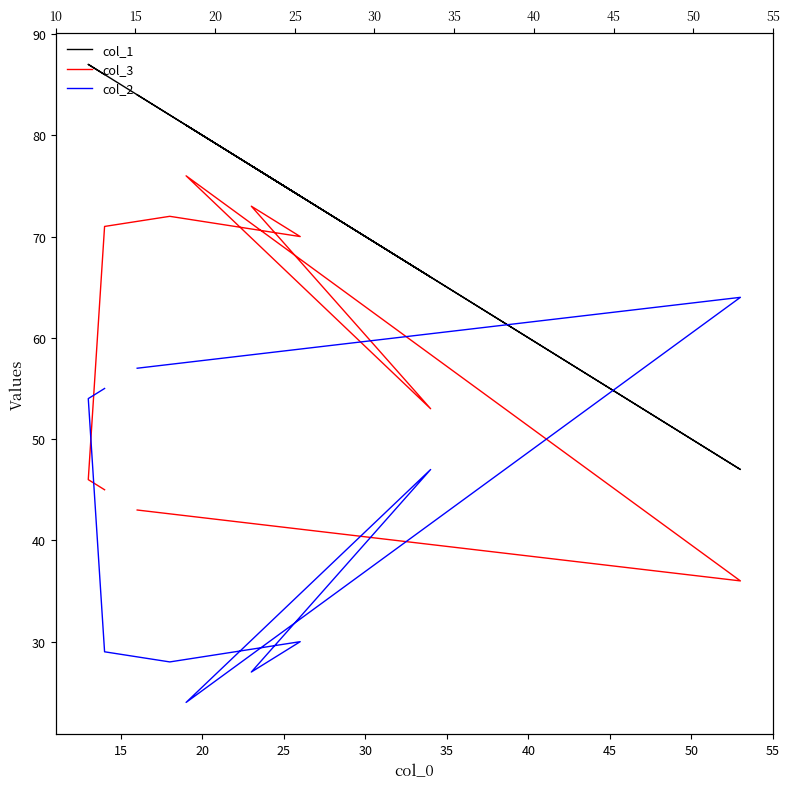

What is the value of the col_2 point at the 3rd from the left?

29